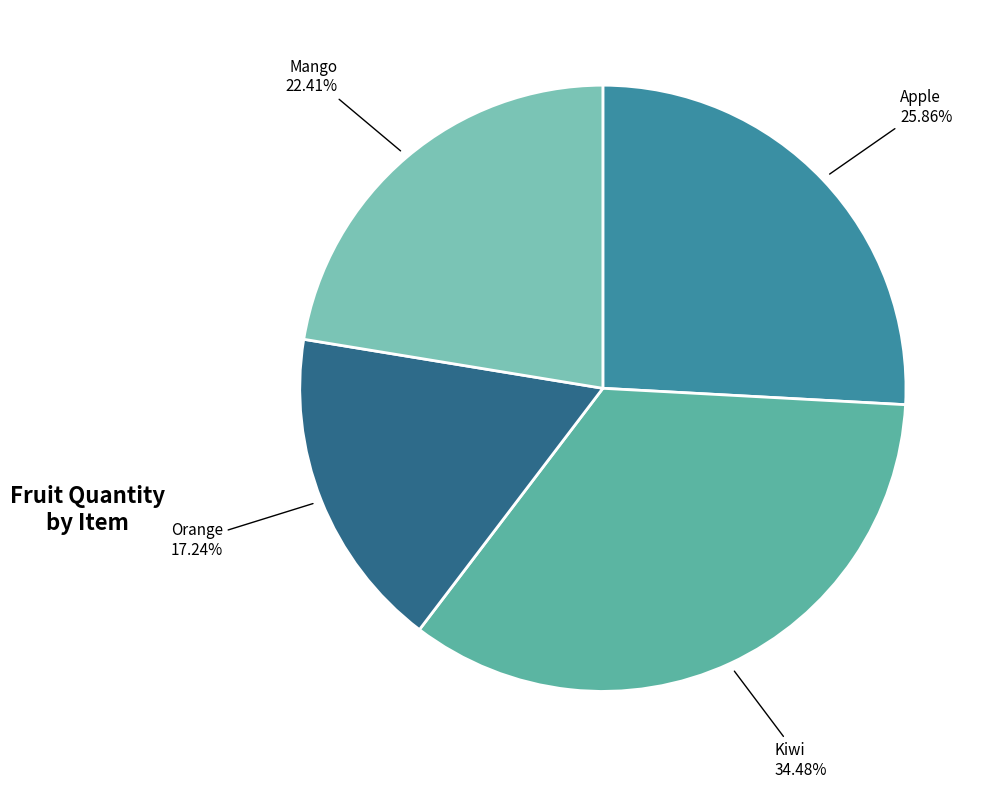

Is it true that Apple is 13% of the pie?

False